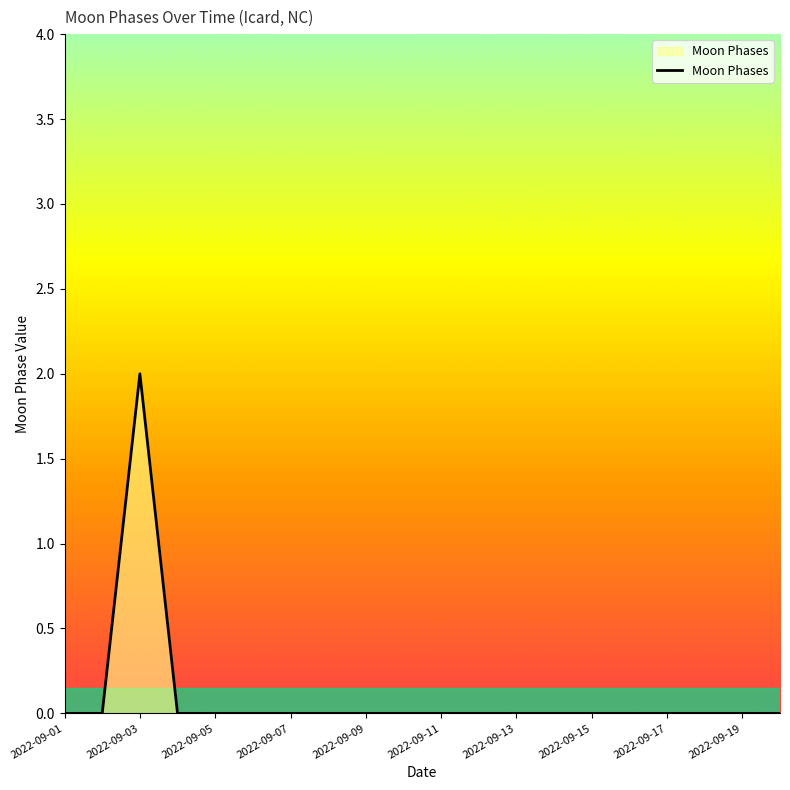

Reading left to right, list all the values displayed in this chart.

0	0	2	0	0	0	0	0	0	0	0	0	0	0	0	0	0	0	0	0